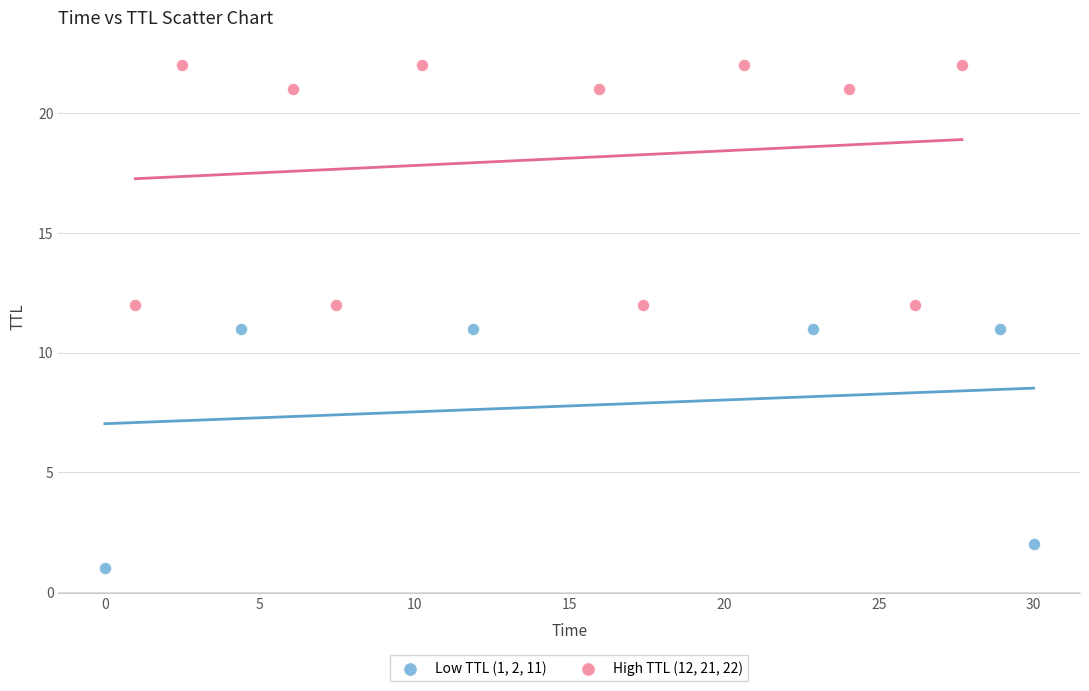

Which series reaches the maximum Y coordinate?

High TTL (12, 21, 22)